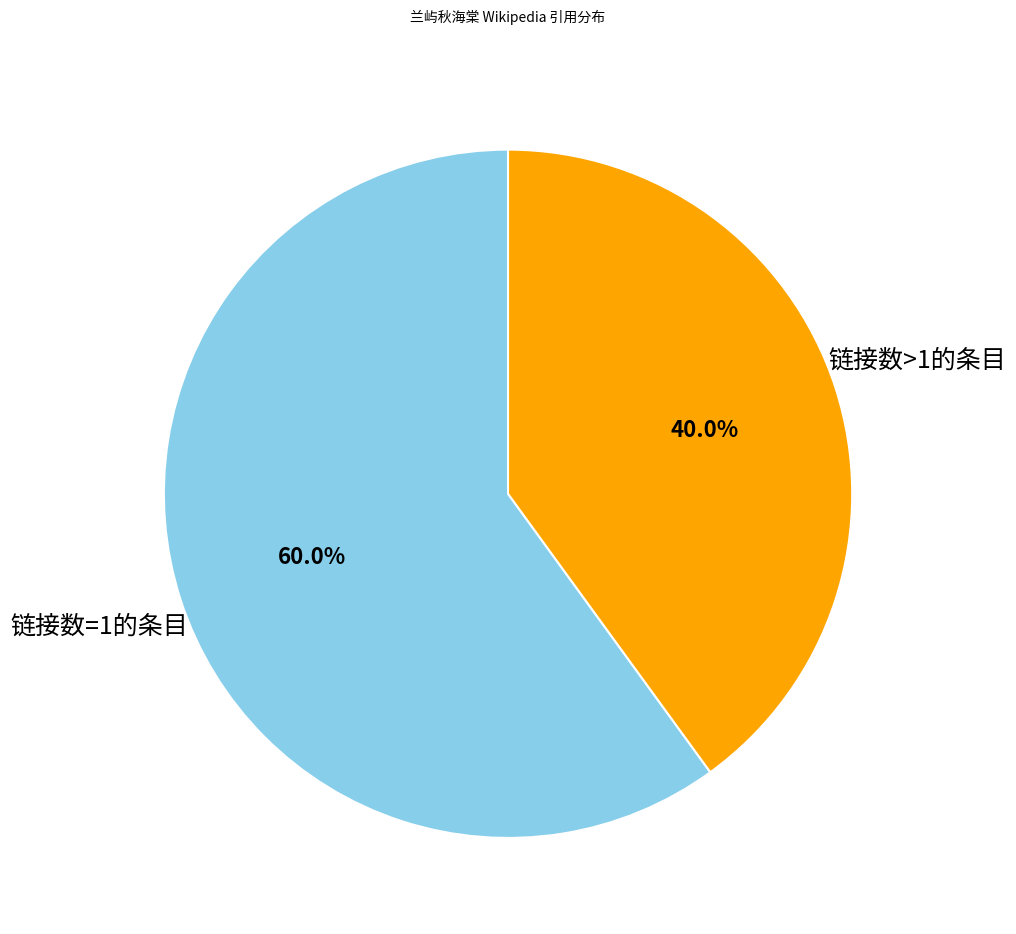

Is there any slice that represents more than half of the pie?

Yes